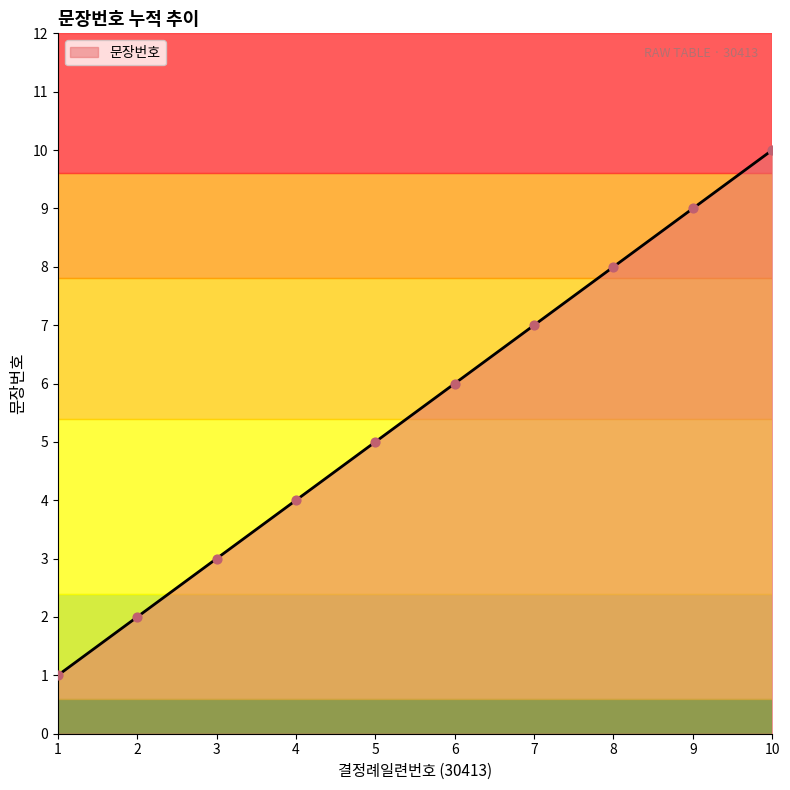

What is the change in value from 4 to 5?

+1